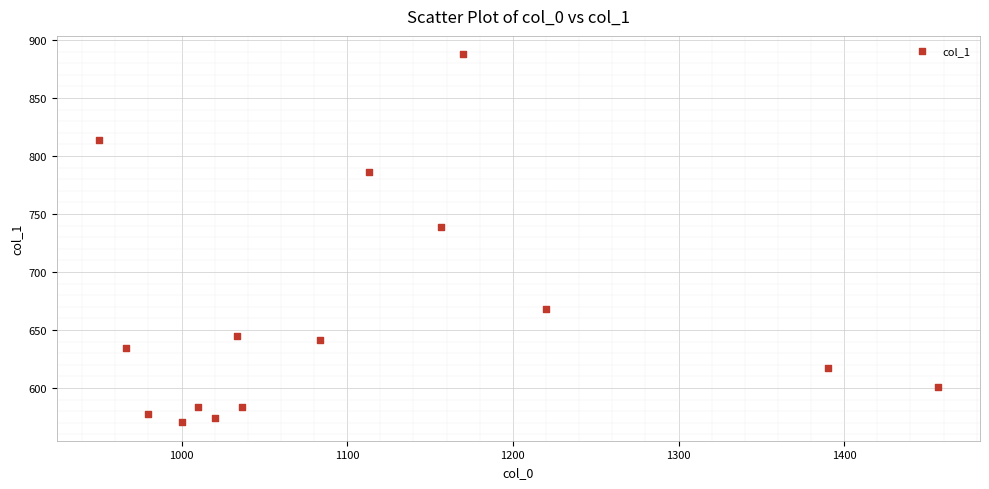

What Y value in the scatter plot is closest to 729?

739.1